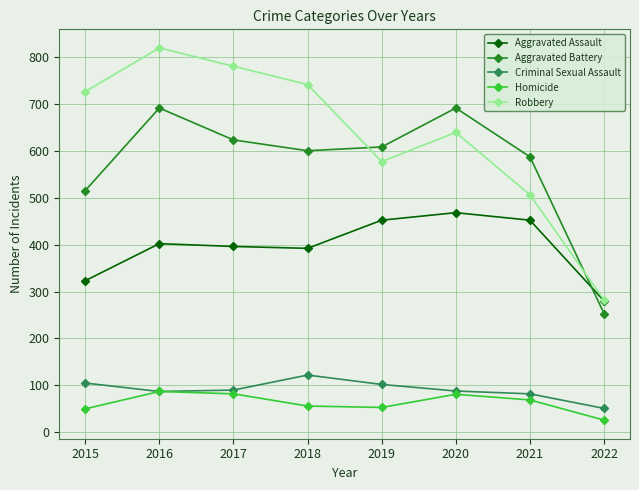

Does the chart have visible grid lines?

Yes